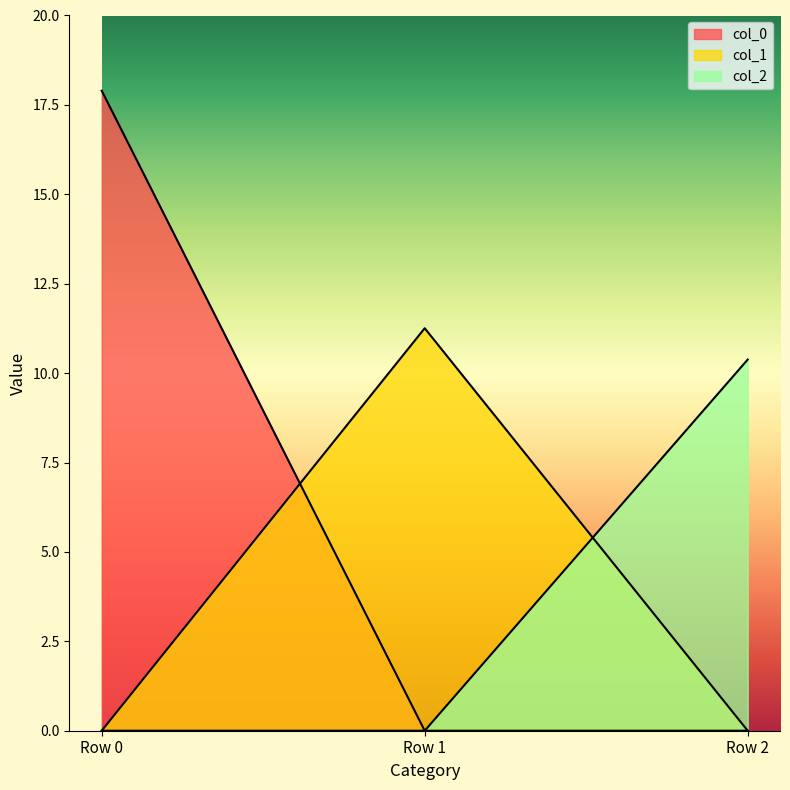

List the labels in order of col_1 value, smallest first.

Row 0, Row 2, Row 1